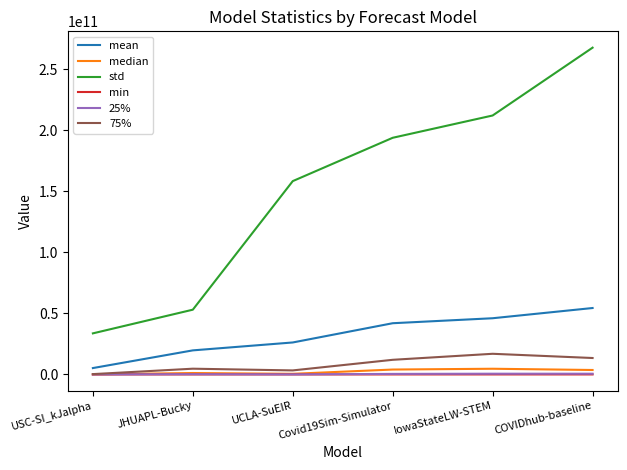

At which category is the sum across all series the highest?

COVIDhub-baseline